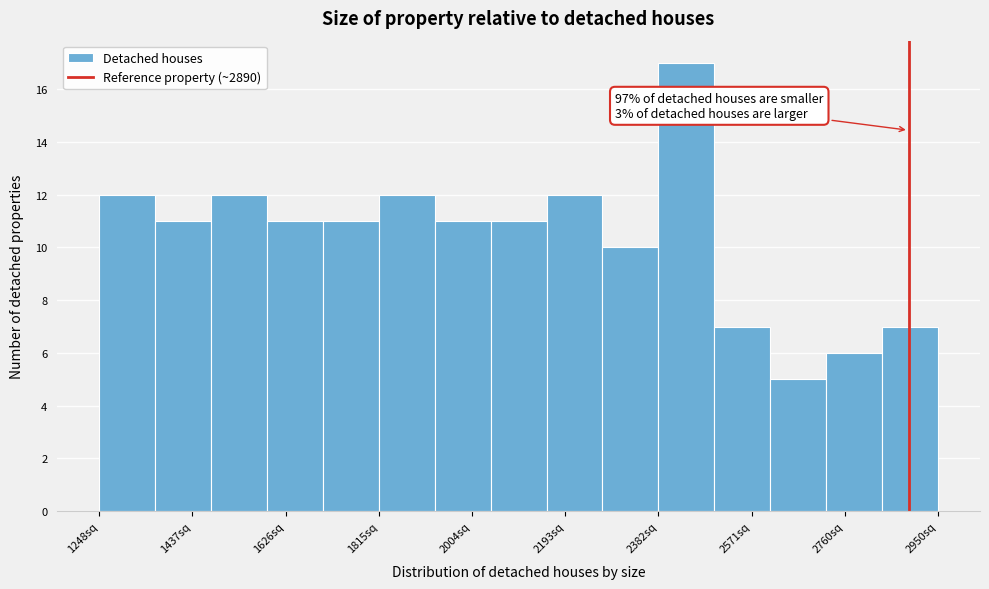

Which range on the x-axis has the tallest bar?

2380 to 2500